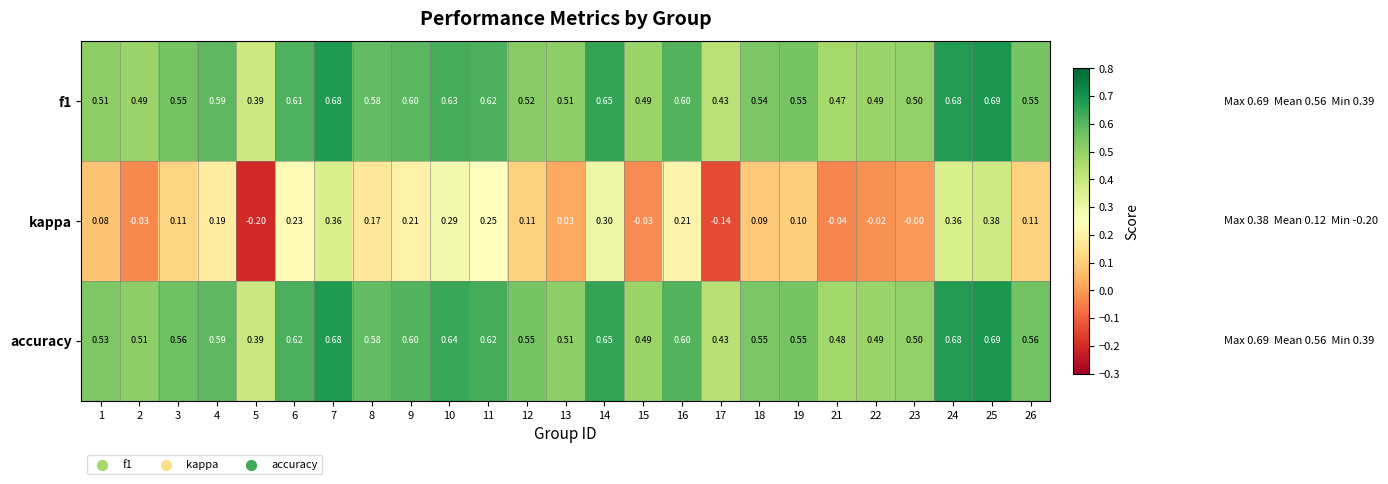

Is the value of f1 at 13 greater than the value of accuracy at 23?

Yes